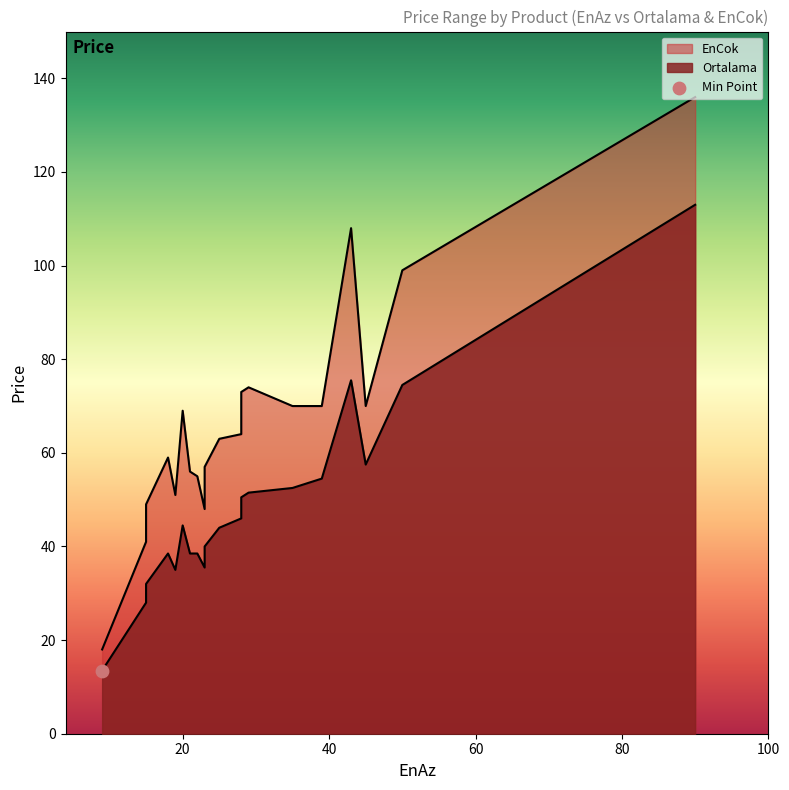

Which series has the largest total across all categories?

EnCok